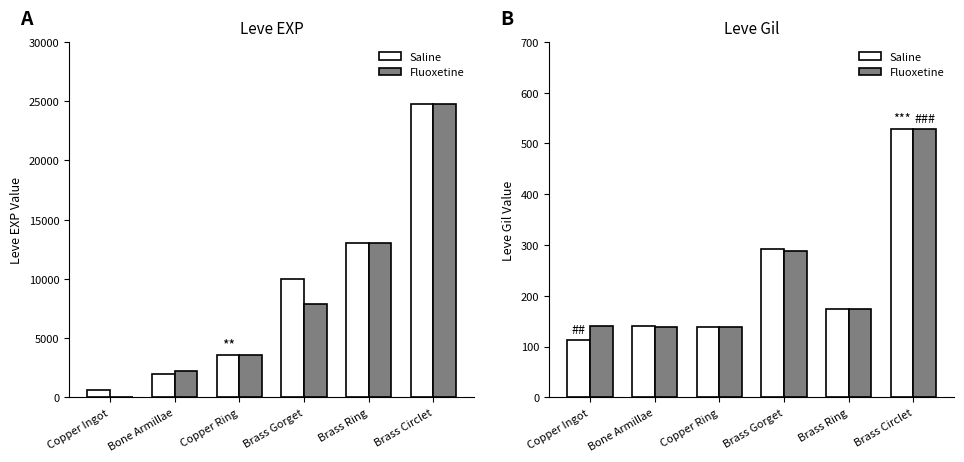

Which series has the largest range (max minus min)?

Saline